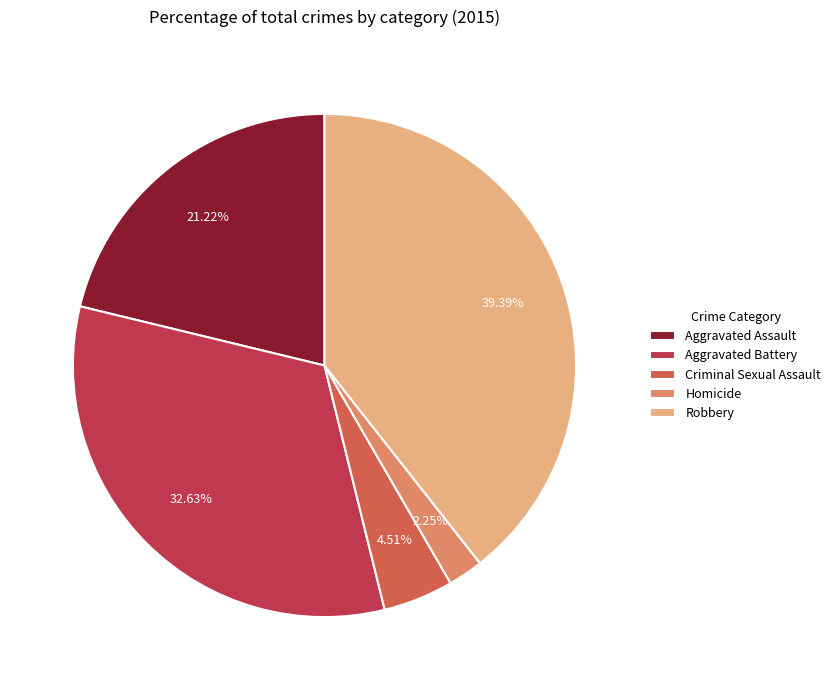

What is the total percentage of Aggravated Assault and Criminal Sexual Assault?

25.7%